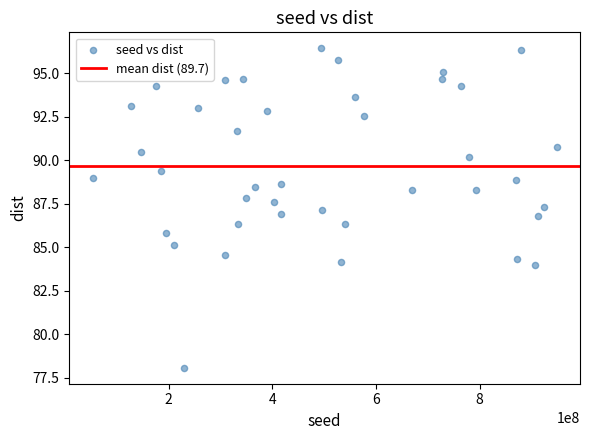

What is the range of Y values (max minus min)?

18.3